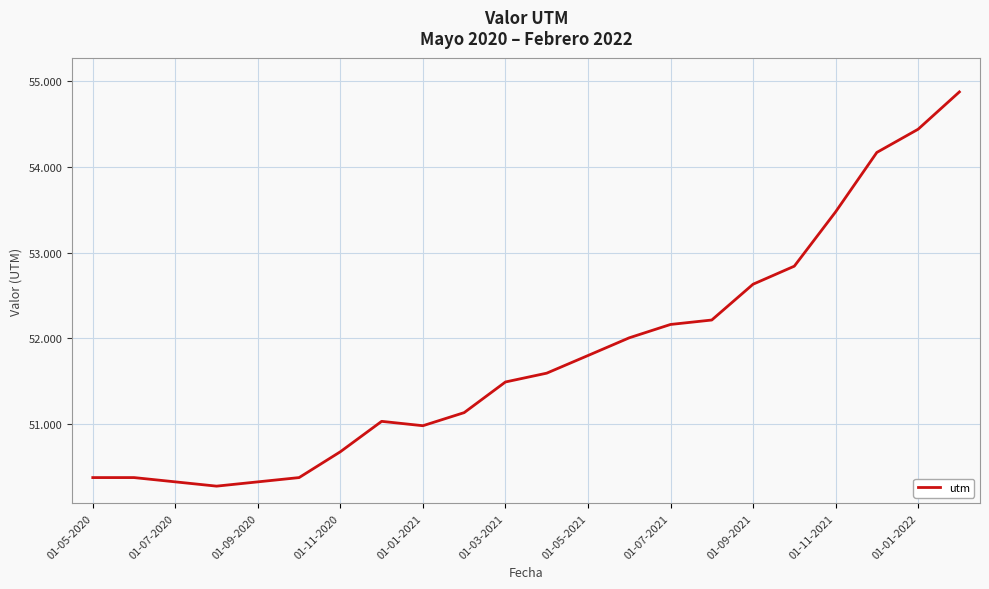

Does the chart have visible grid lines?

Yes